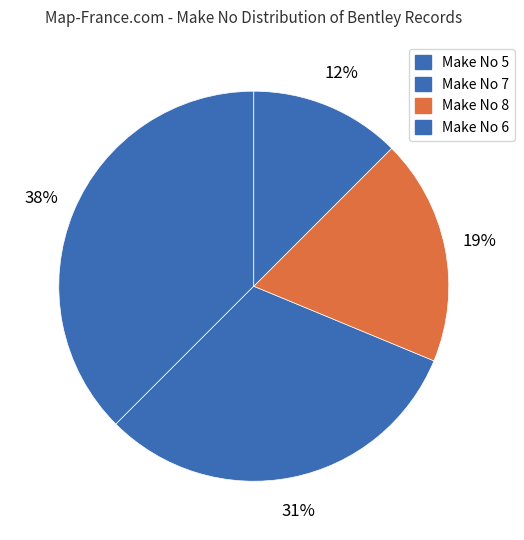

Is there any slice that represents more than half of the pie?

No